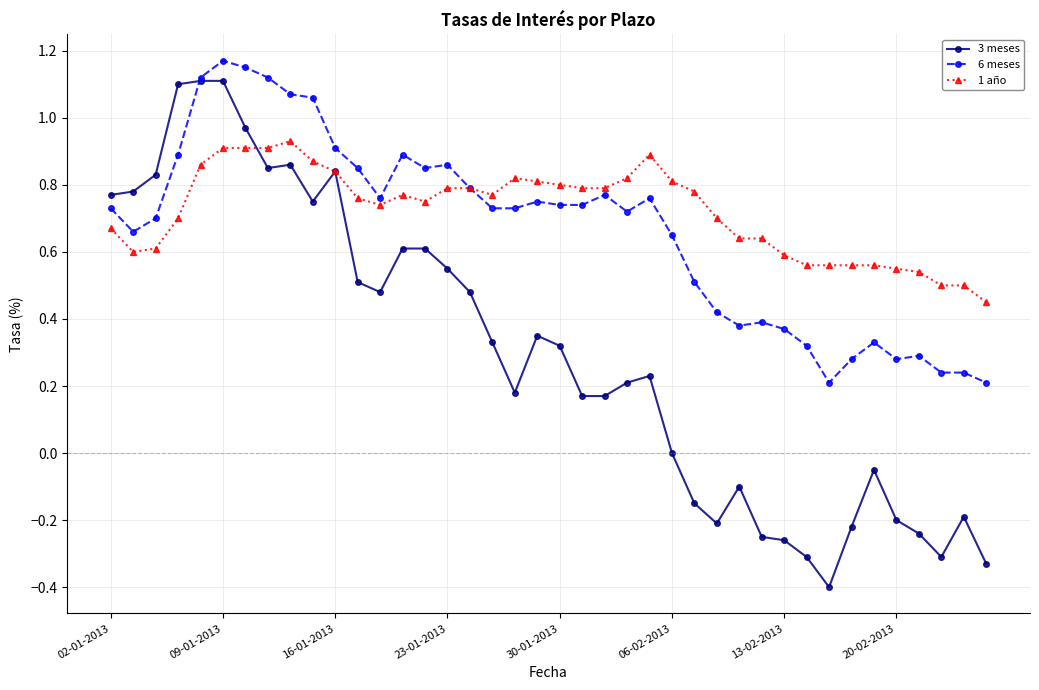

Which series has the largest range (max minus min)?

3 meses